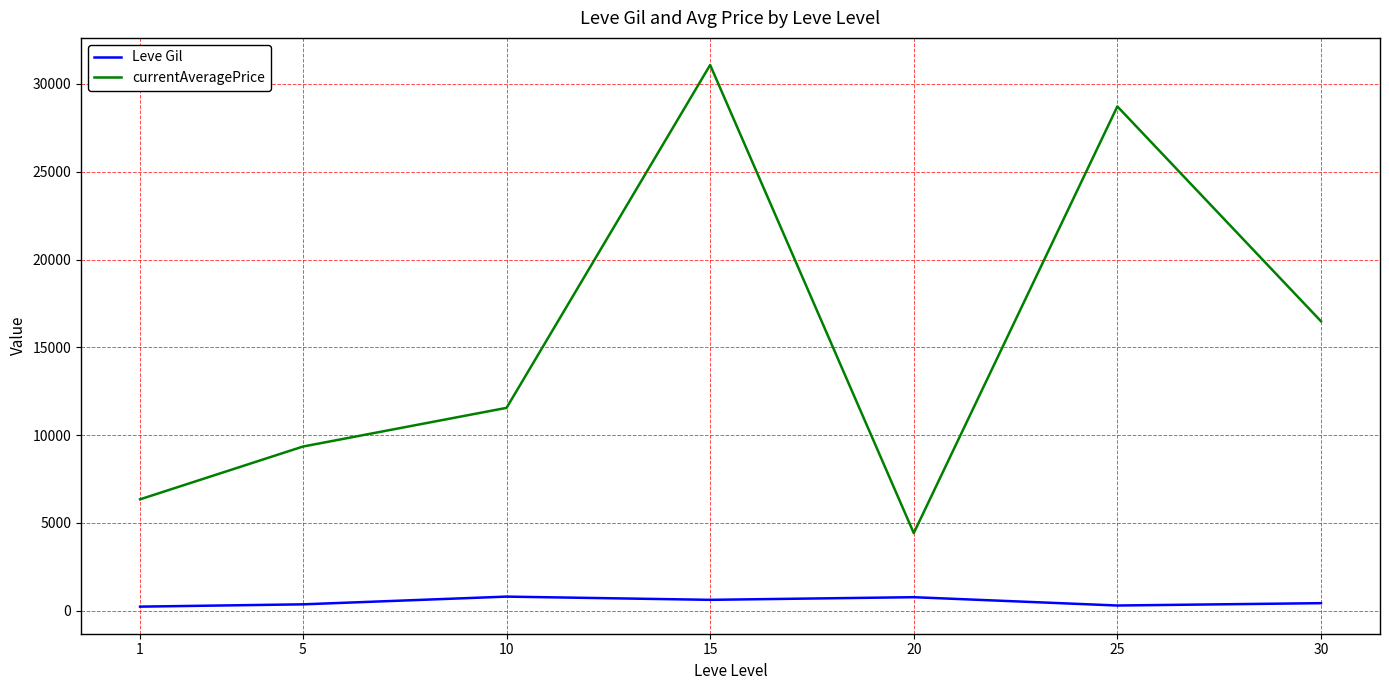

Which series has the widest spread of values?

currentAveragePrice